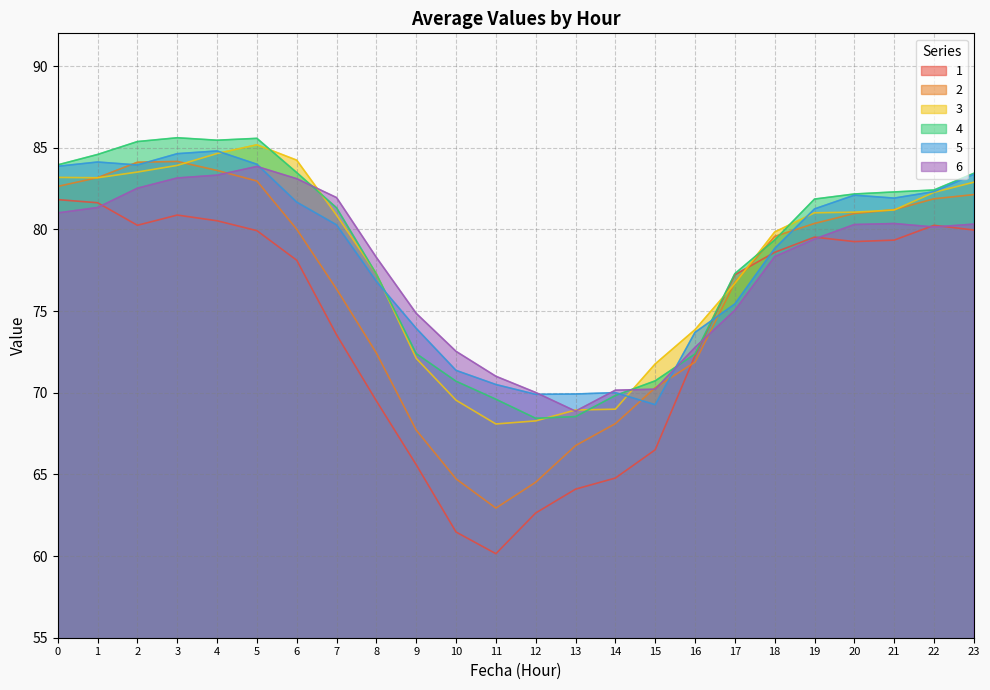

The value of 4 at 8 is 114.1. True or false?

False